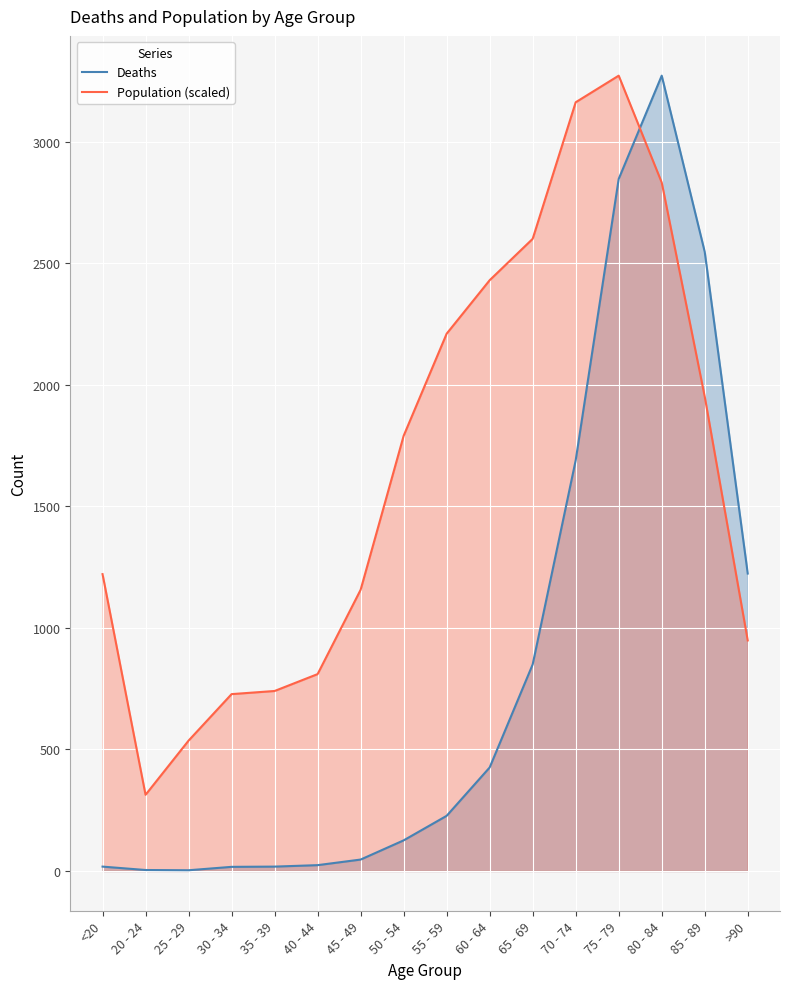

The Deaths series shows 18.0 at <20. True or false?

True